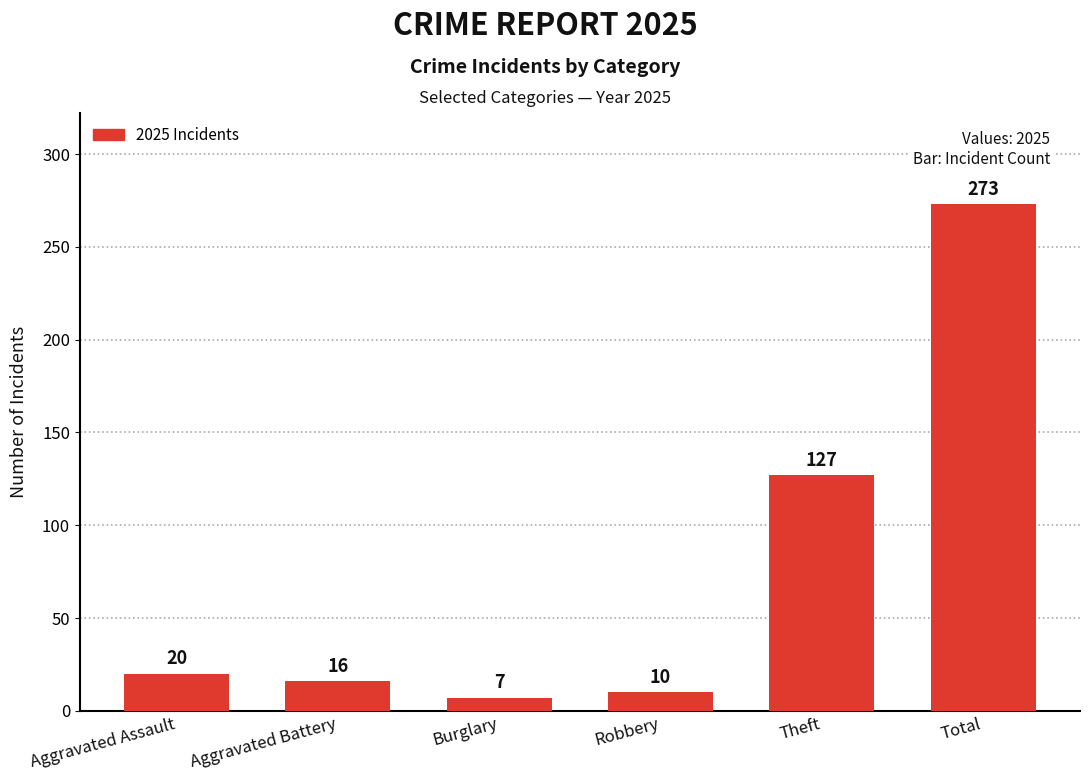

Rank the categories by value from lowest to highest.

Burglary, Robbery, Aggravated Battery, Aggravated Assault, Theft, Total